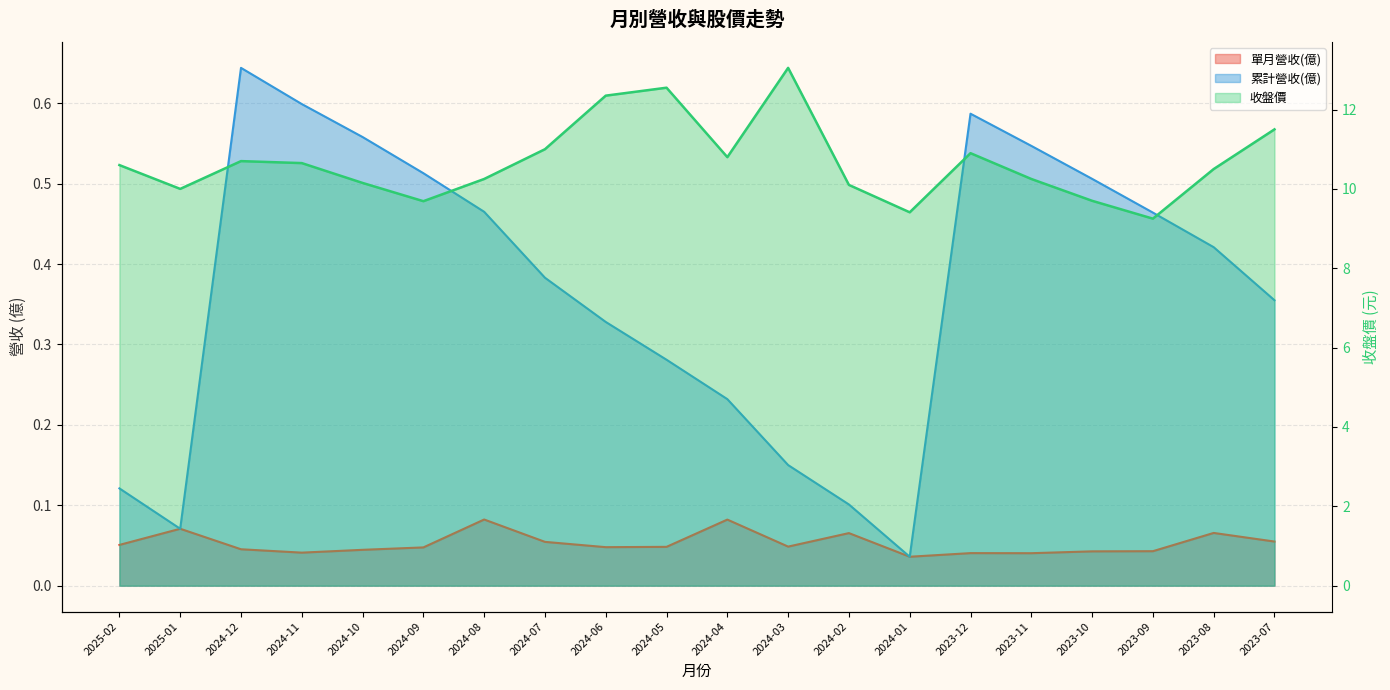

True or false: 累計營收(億) has a value of 0.1 at 2025-02.

True